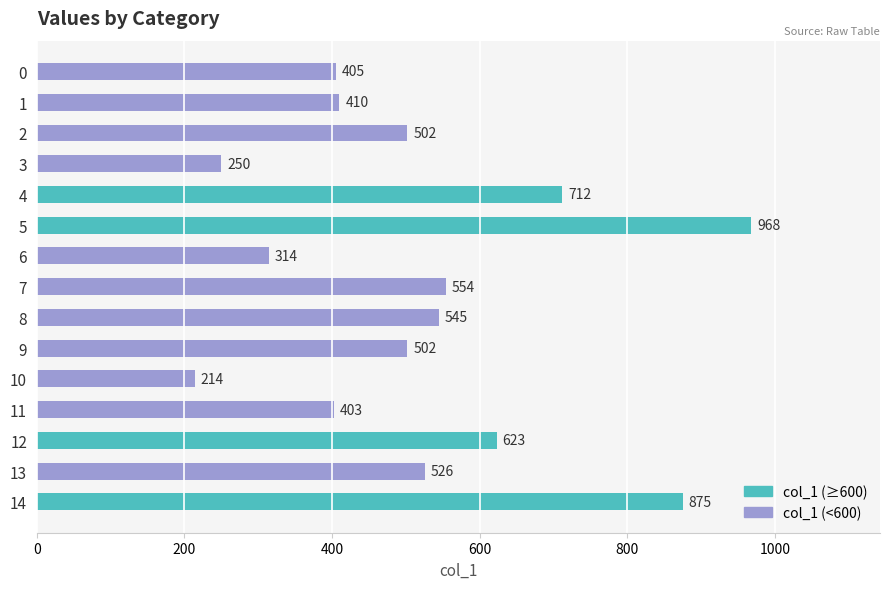

What is the value of the 14th bar from the top?

526